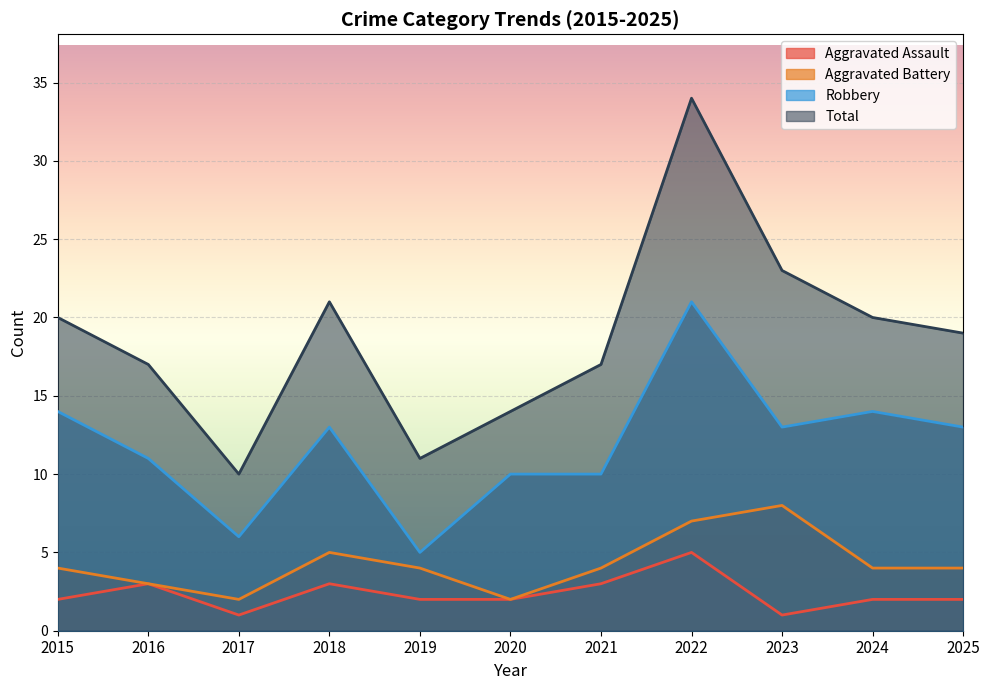

What is the value of the Aggravated Battery point at the 9th from the left?

8